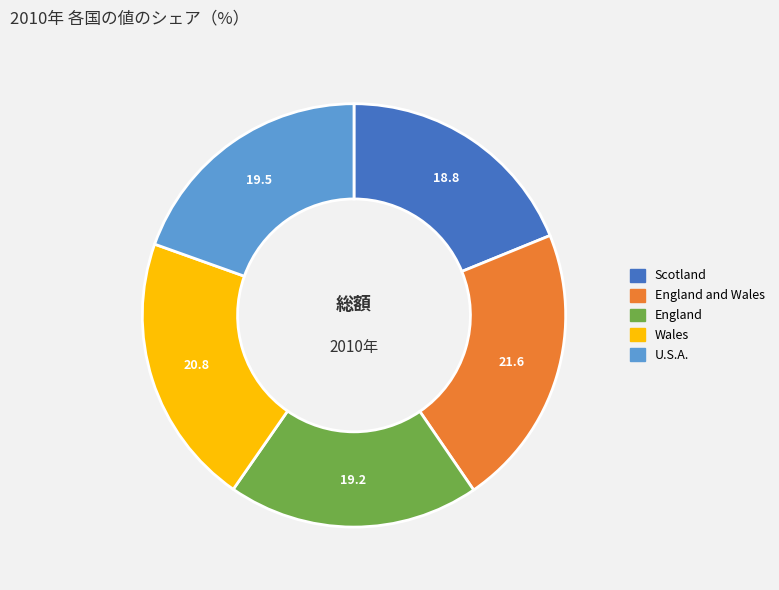

Does any single category account for the majority?

No